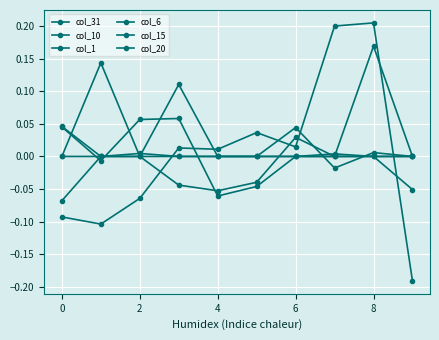

Which label corresponds to the smallest value in the chart?

9